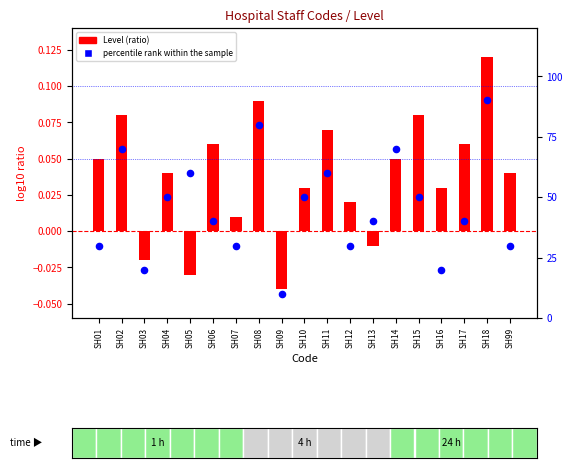

Which series reaches the minimum Y coordinate?

Level (ratio)